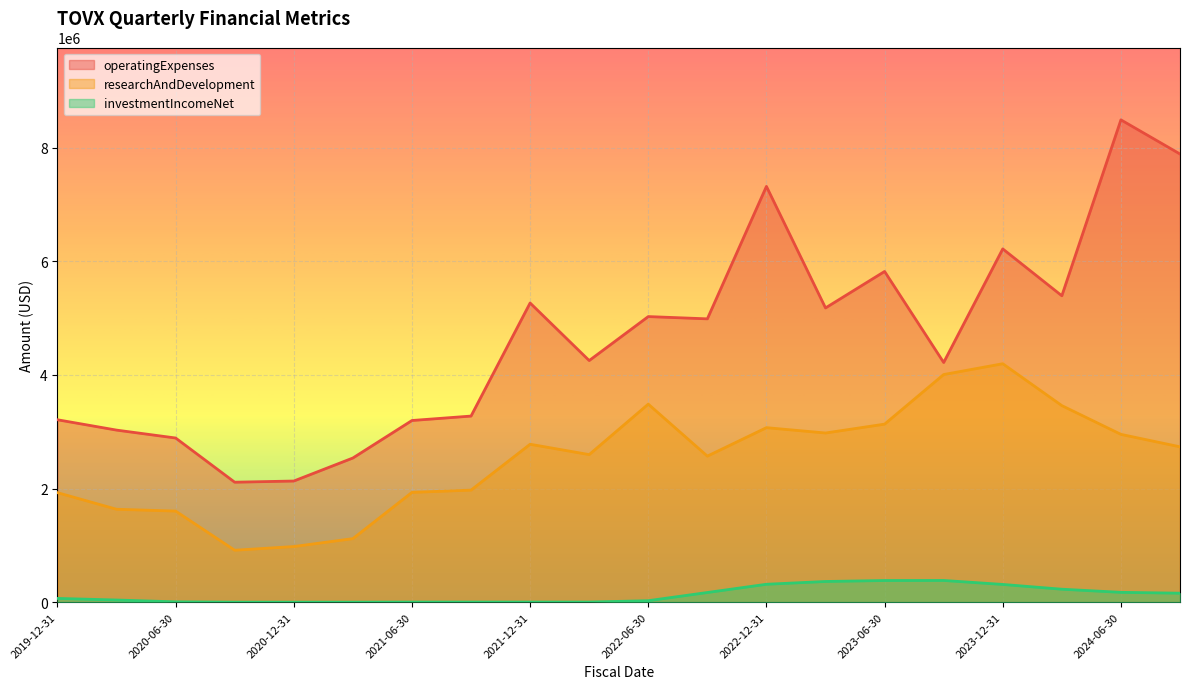

What is the total value across all series at 2022-03-31?

6851000